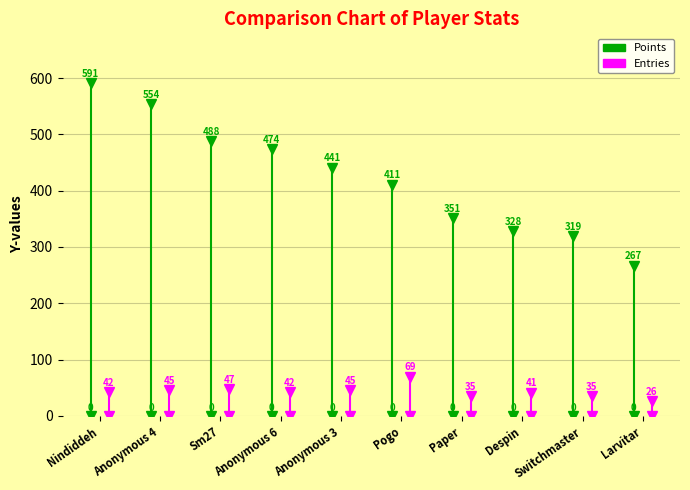

List the series in order of their peak value, highest first.

Points, Entries